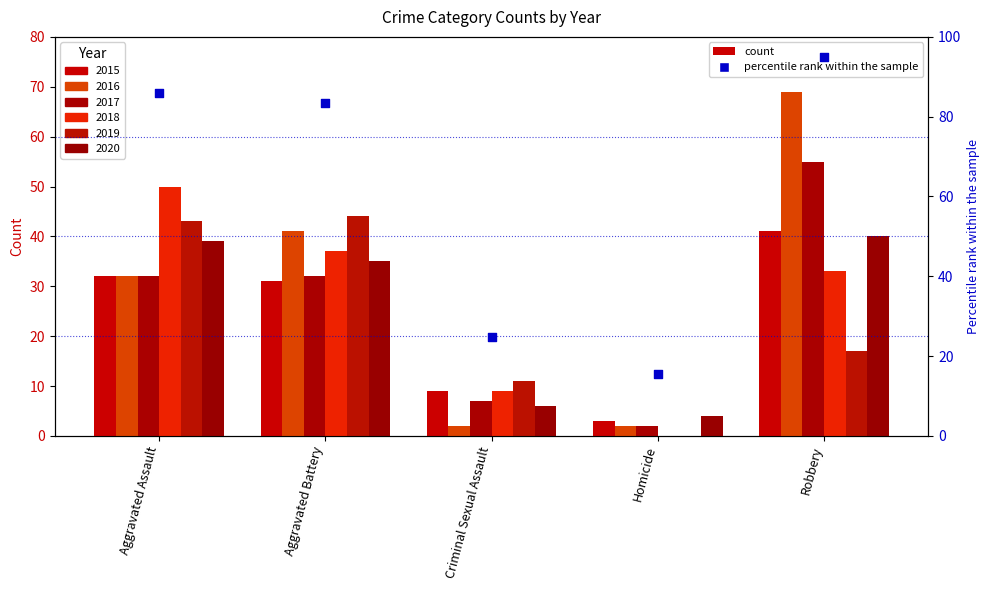

What is the change in value from Aggravated Assault to Robbery?

+9.0